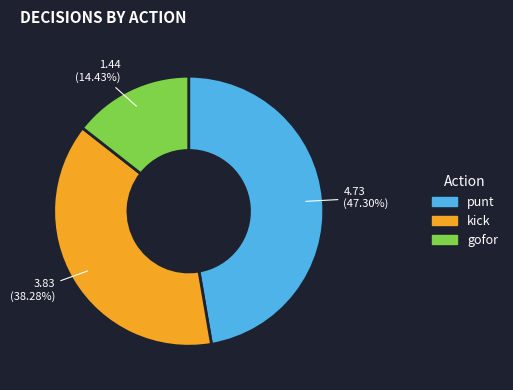

Does any single category account for the majority?

No